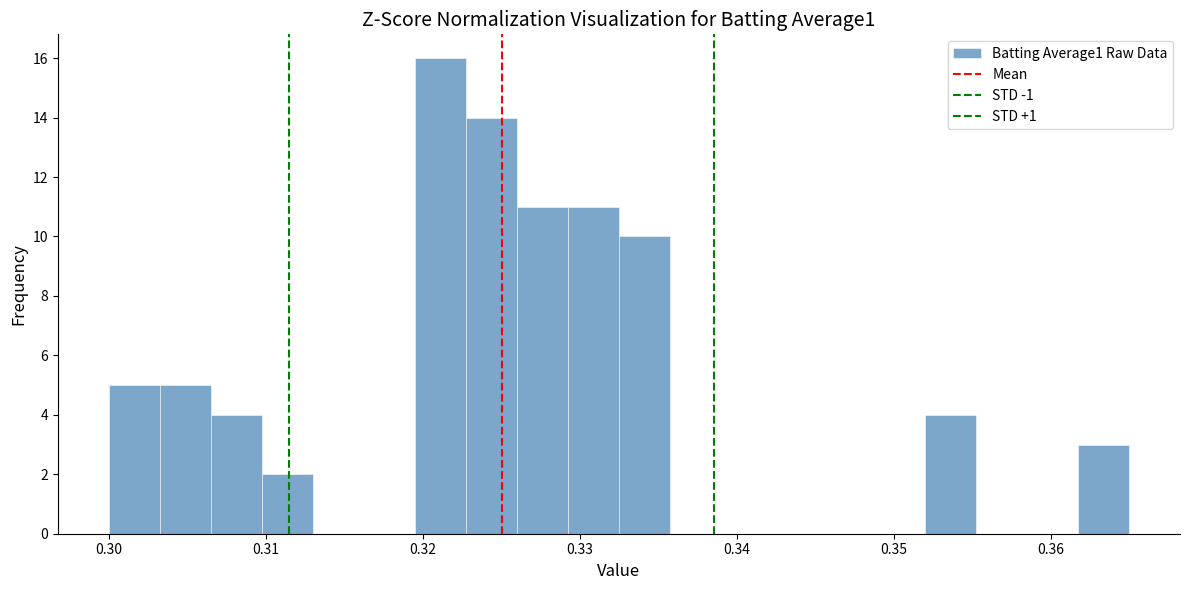

Around what value on the x-axis is the tallest bar? Give the approximate position of its centre, as read against the axis.

0.321